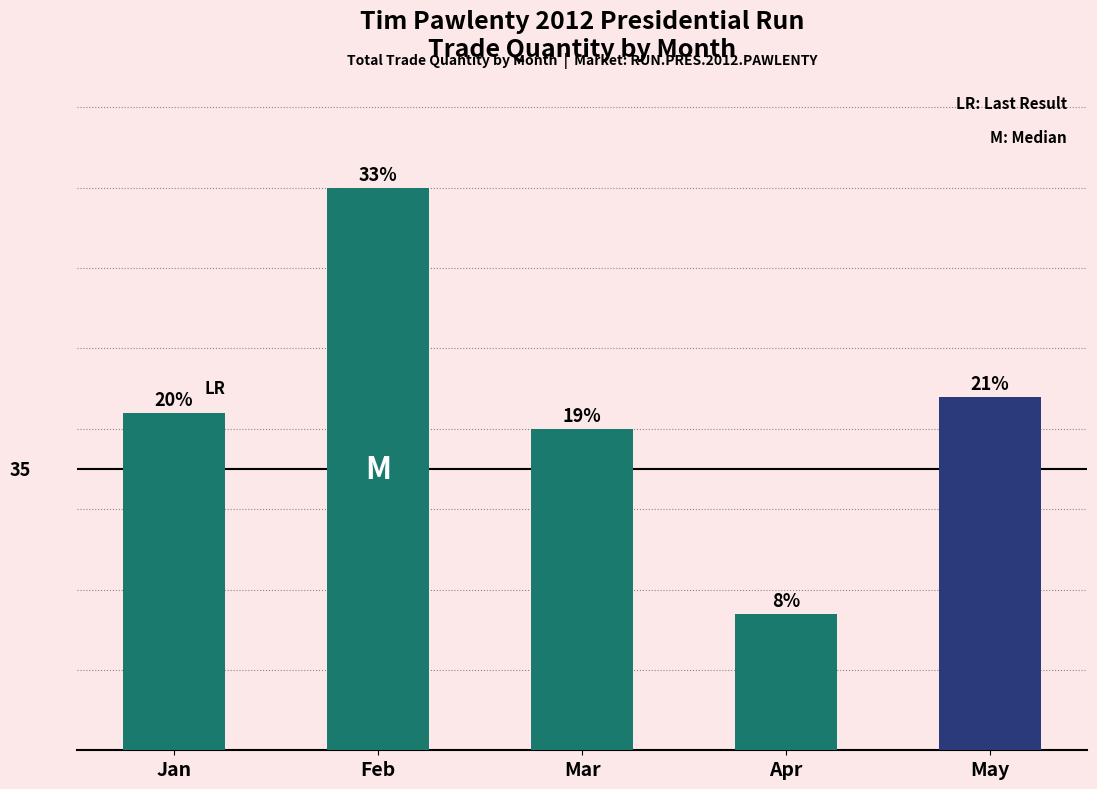

Reading left to right, list all the values displayed in this chart.

Jan=42	Feb=70	Mar=40	Apr=17	May=44